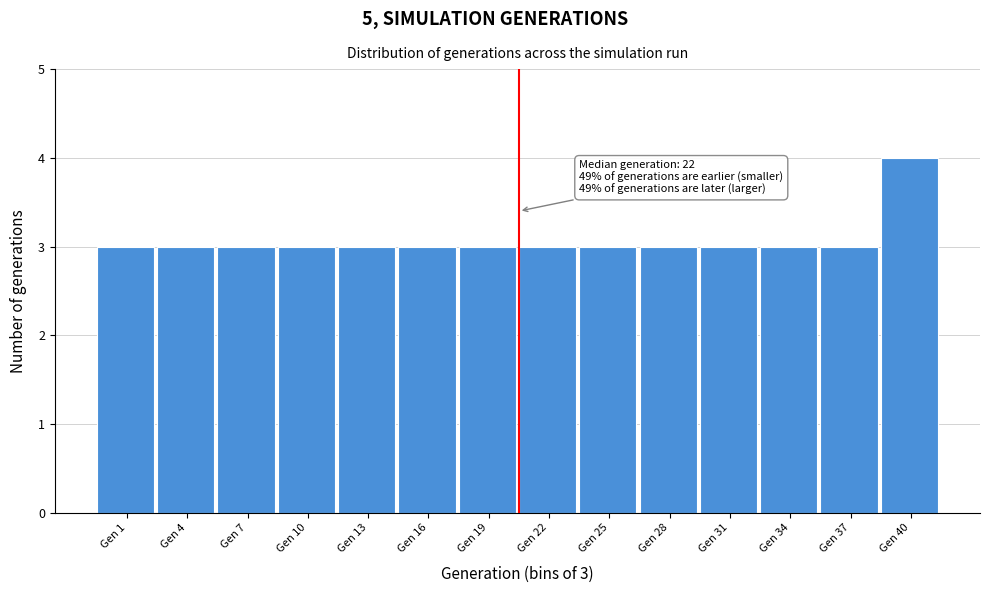

Reading left to right, transcribe all the data shown in this chart.

3	3	3	3	3	3	3	3	3	3	3	3	3	4